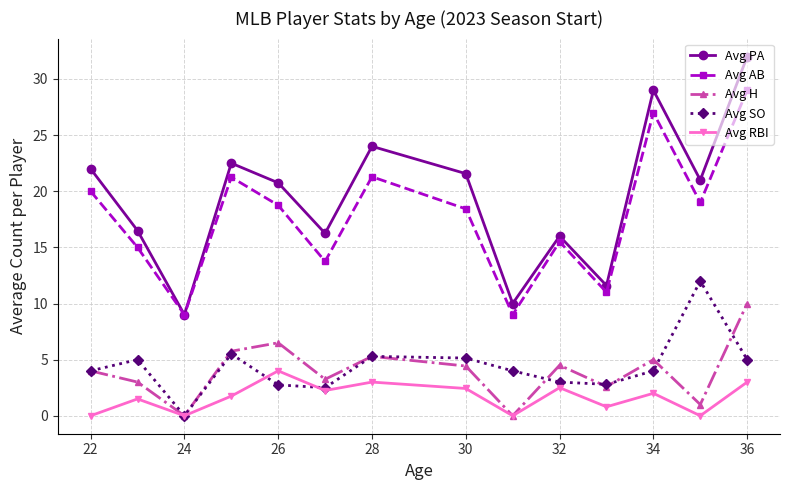

What are all the series names shown in the legend?

Avg PA, Avg AB, Avg H, Avg SO, Avg RBI